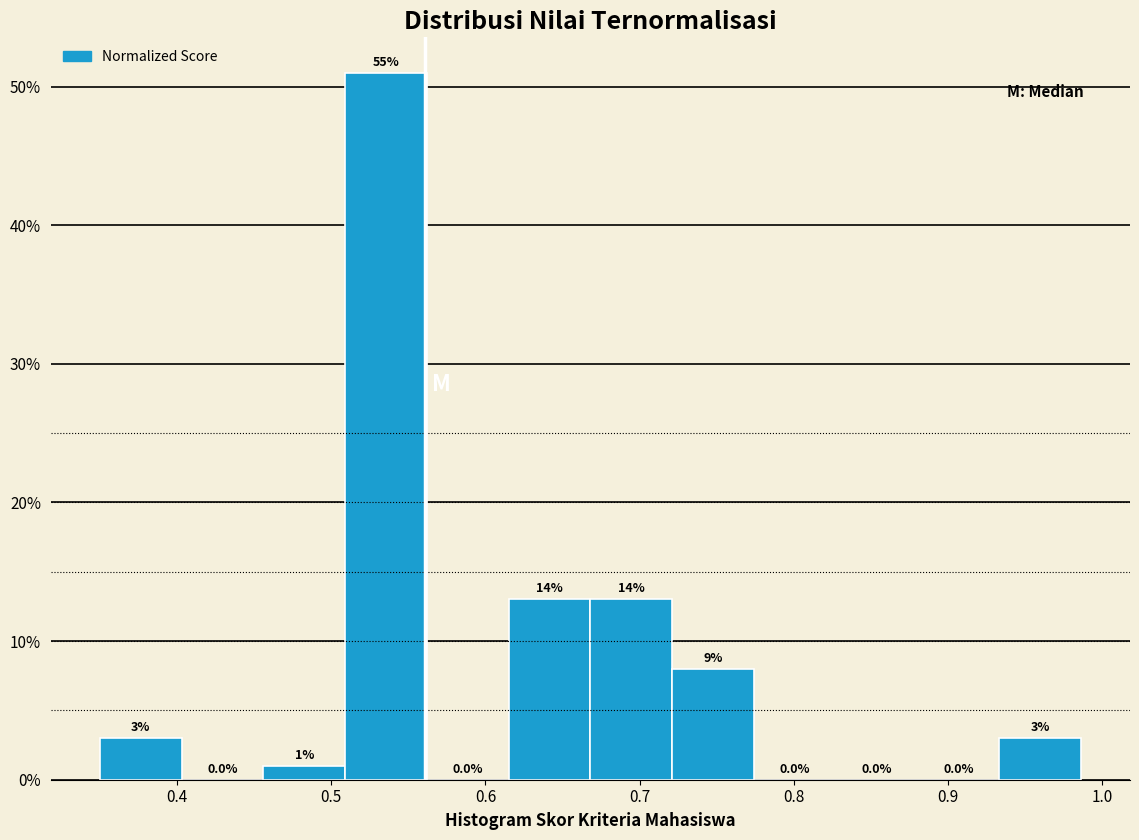

Which range on the x-axis has the tallest bar?

0.51 to 0.56